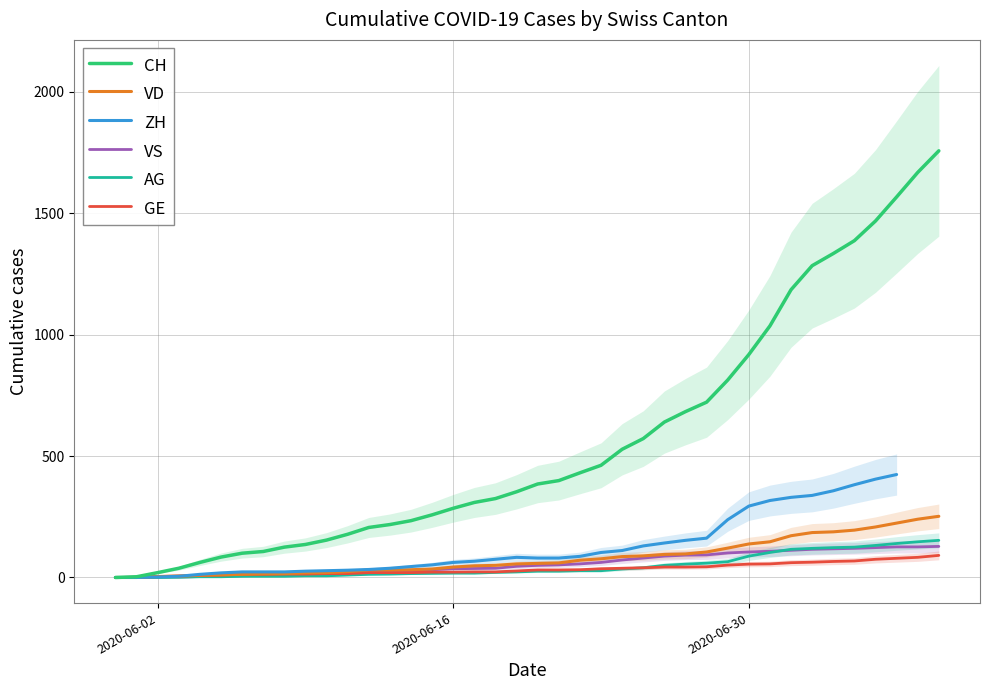

At which category does the chart reach its minimum across all series?

2020-06-02